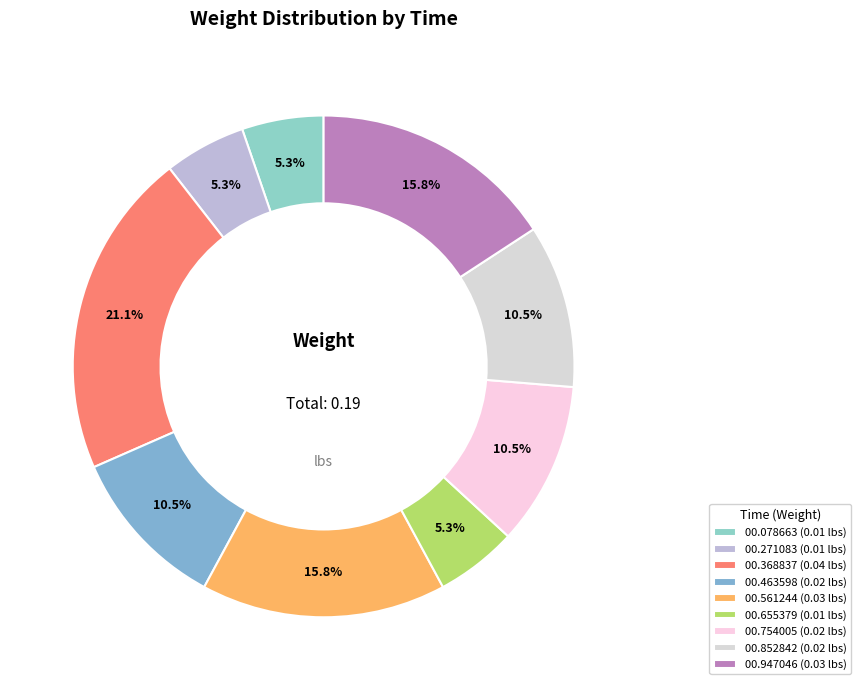

How many segments does this pie chart have?

9